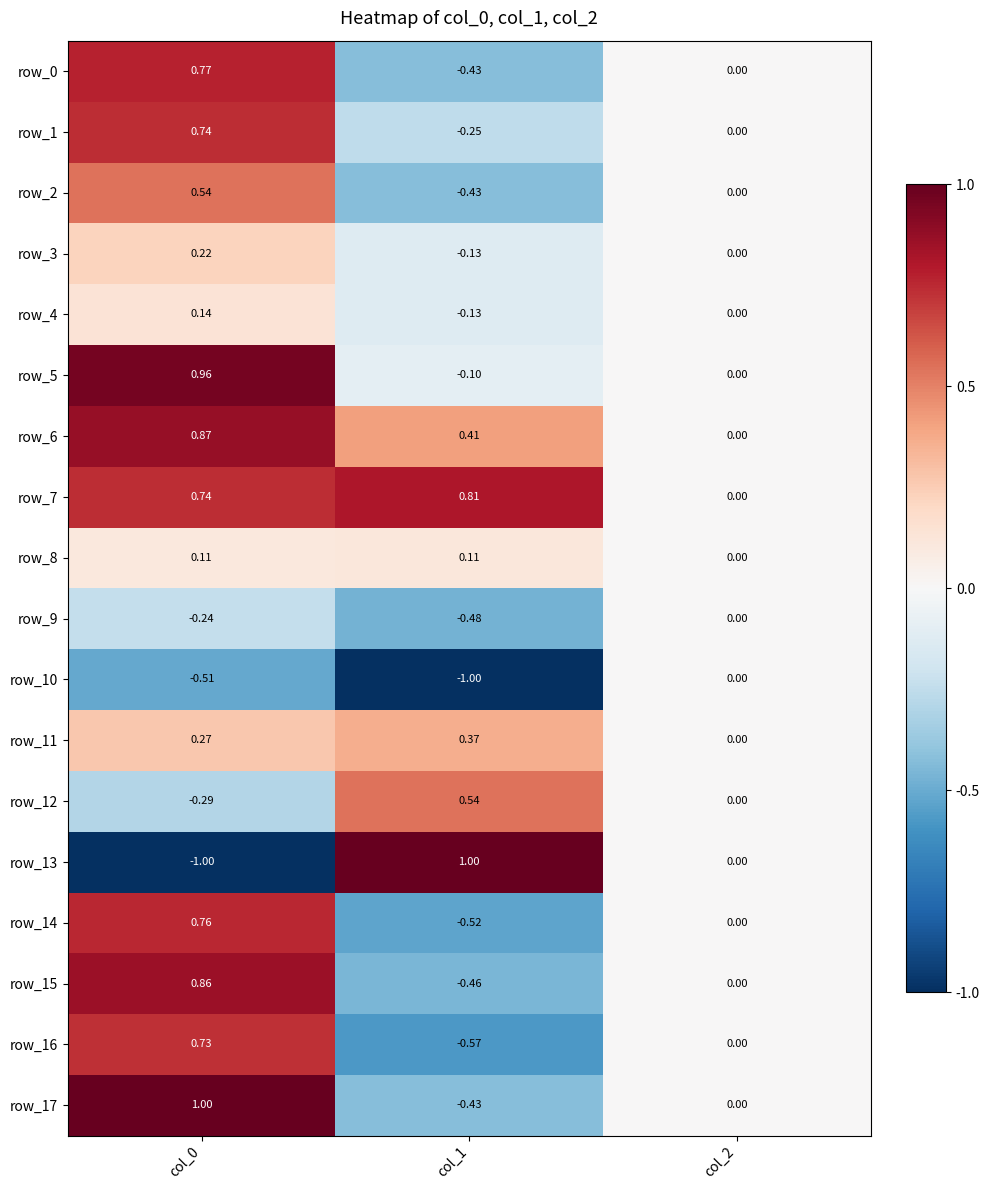

Is the value of row_9 at col_0 greater than the value of row_1 at col_2?

No